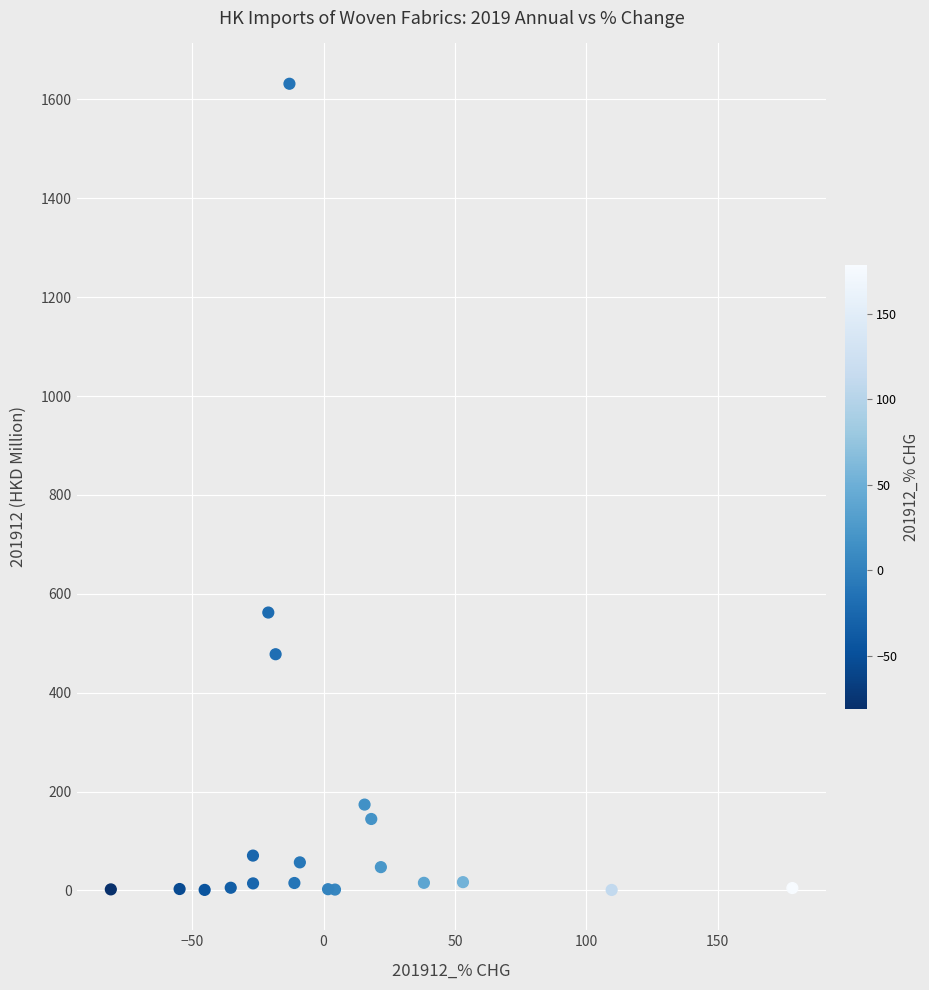

What Y value in the scatter plot is closest to 816?

562.1